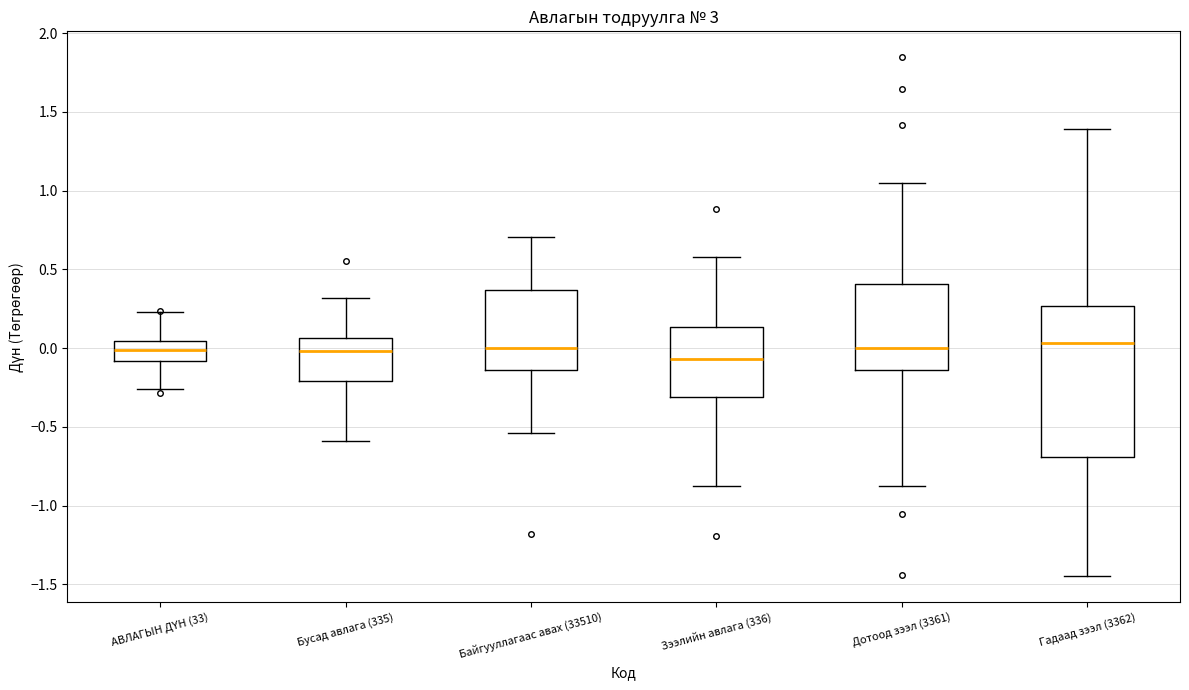

Where does the upper whisker of the box for Дотоод зээл (3361) end on the y-axis? The values are not printed on the chart, so give them approximately, as read against the axis.

1.05